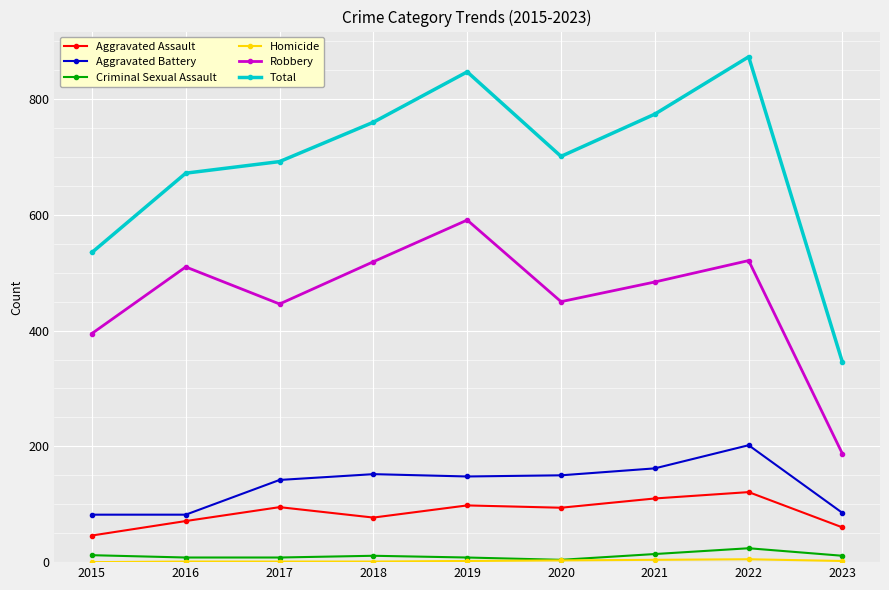

What is the sum of all Criminal Sexual Assault values?

100